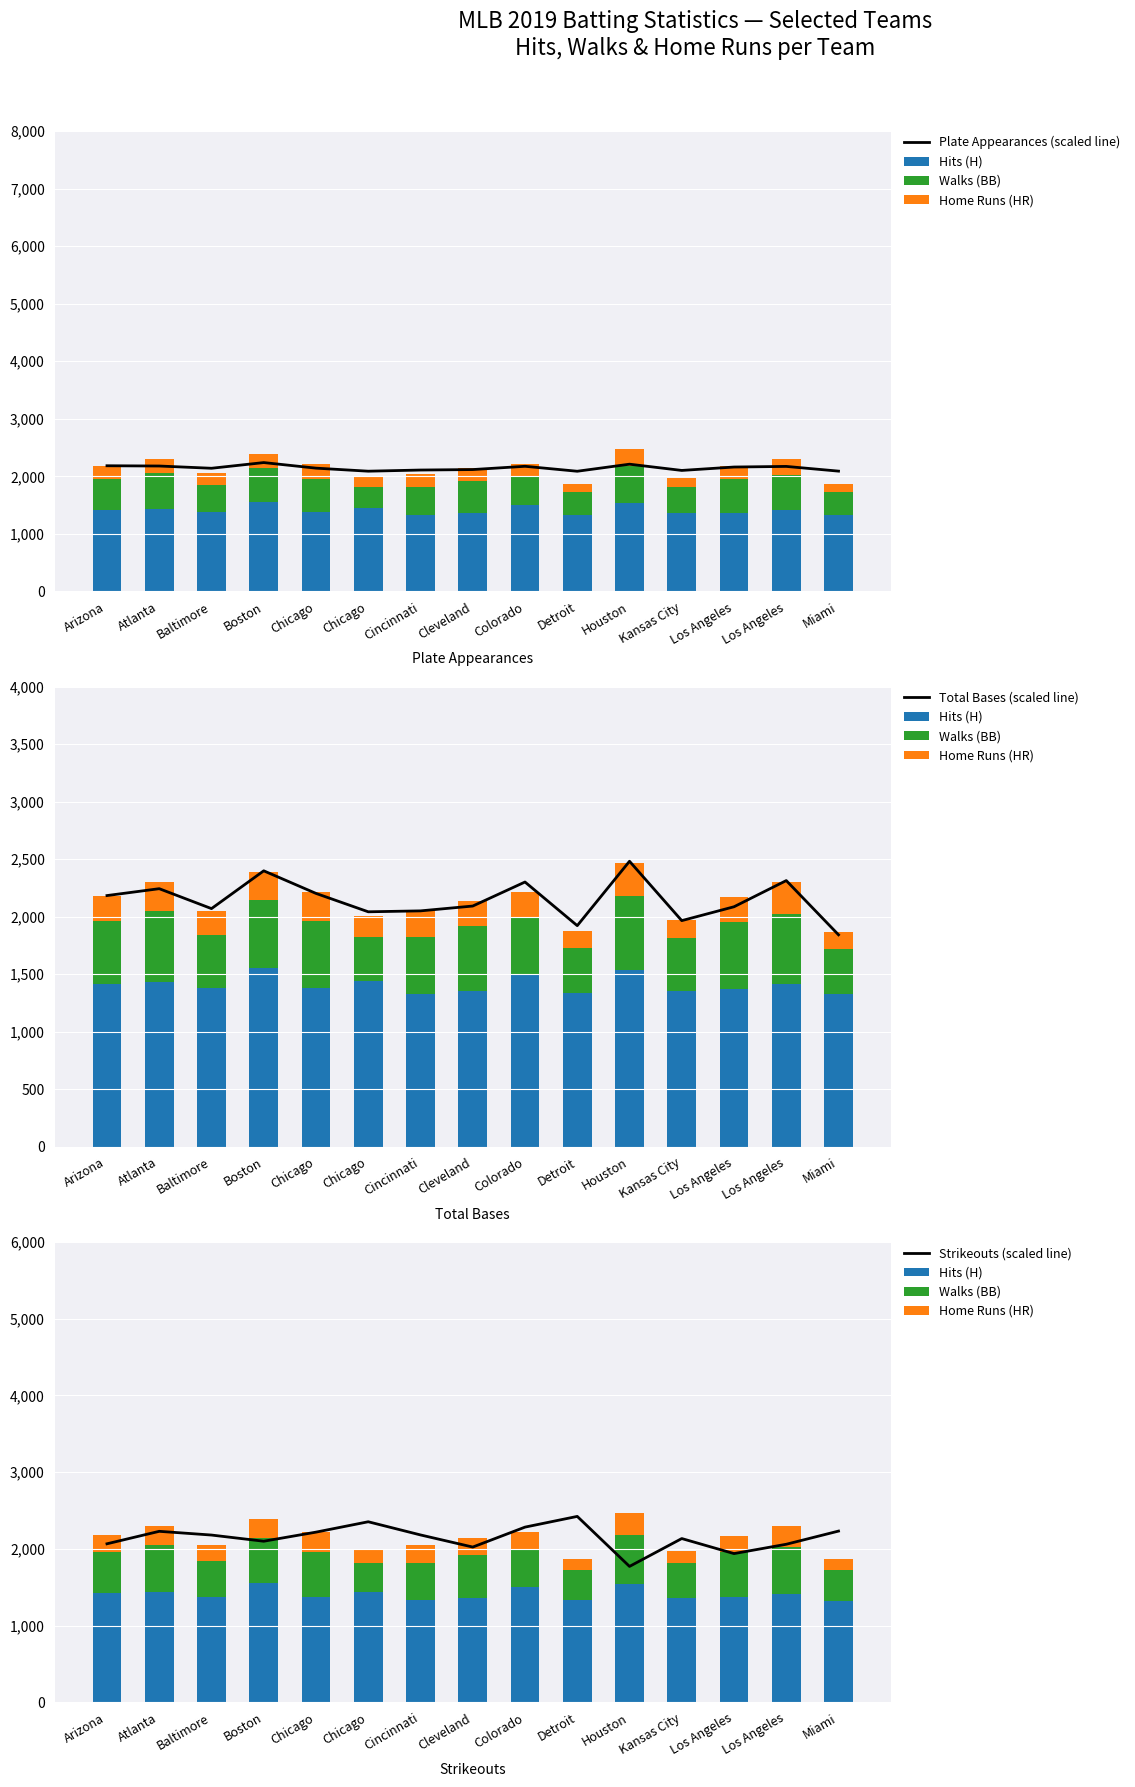

Where is Total Bases (scaled line) nearest to the value 2162?

Arizona